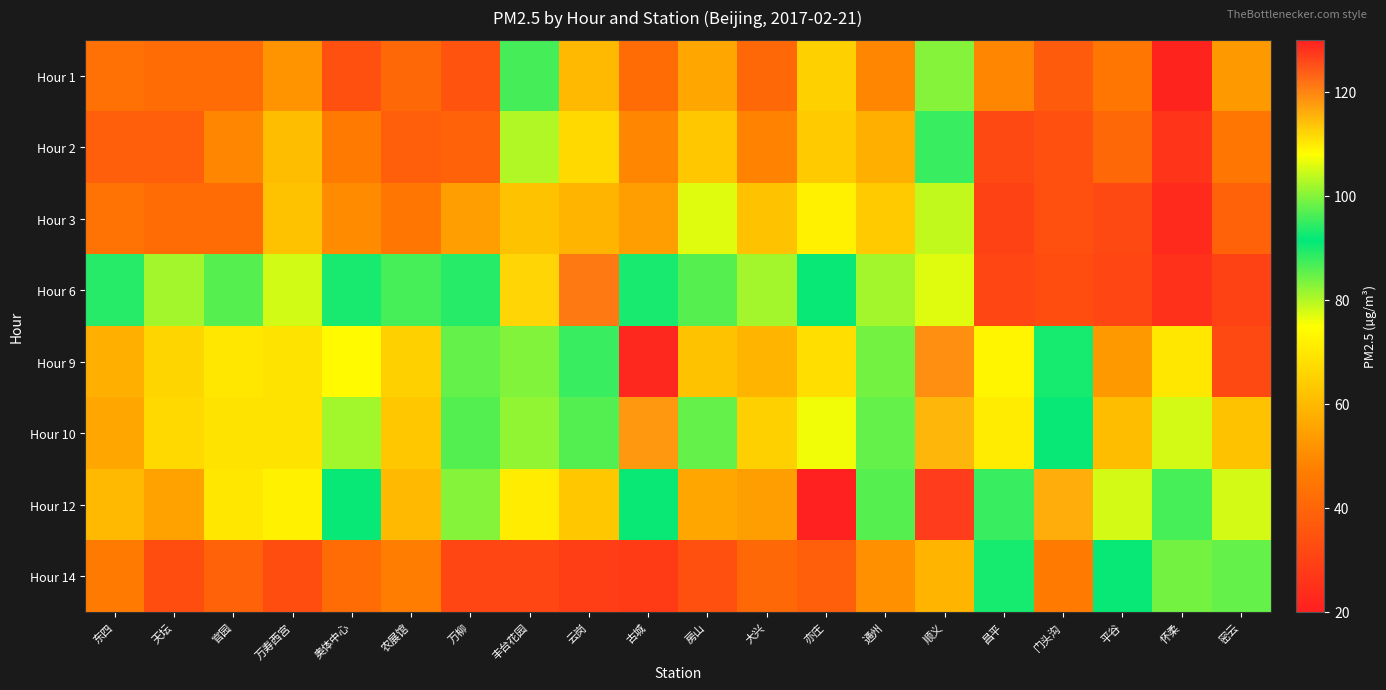

At which category is the sum across all series the highest?

顺义